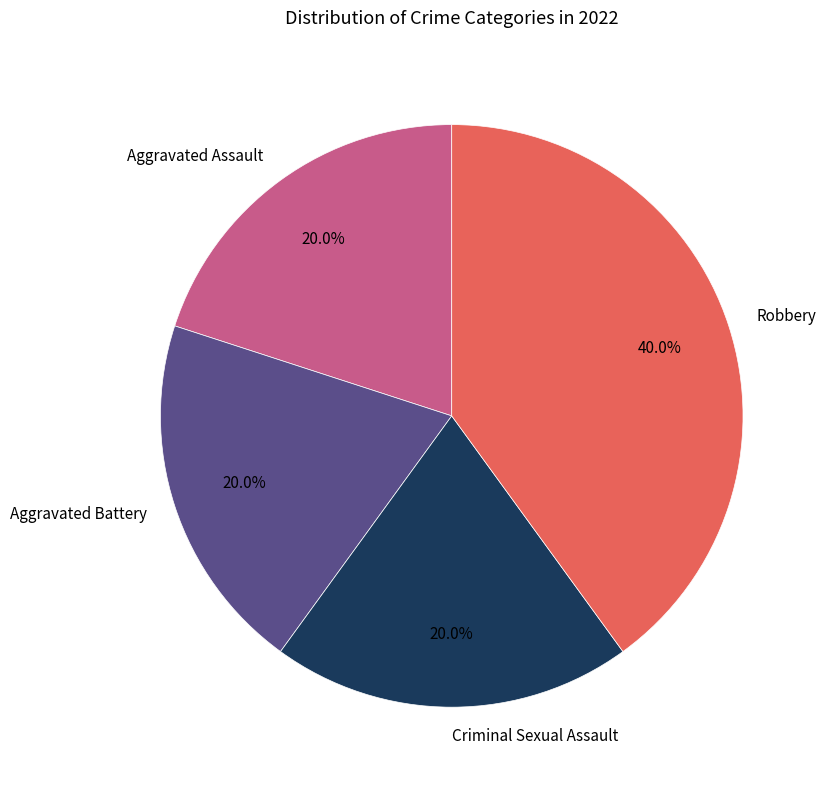

Is there any slice that represents more than half of the pie?

No